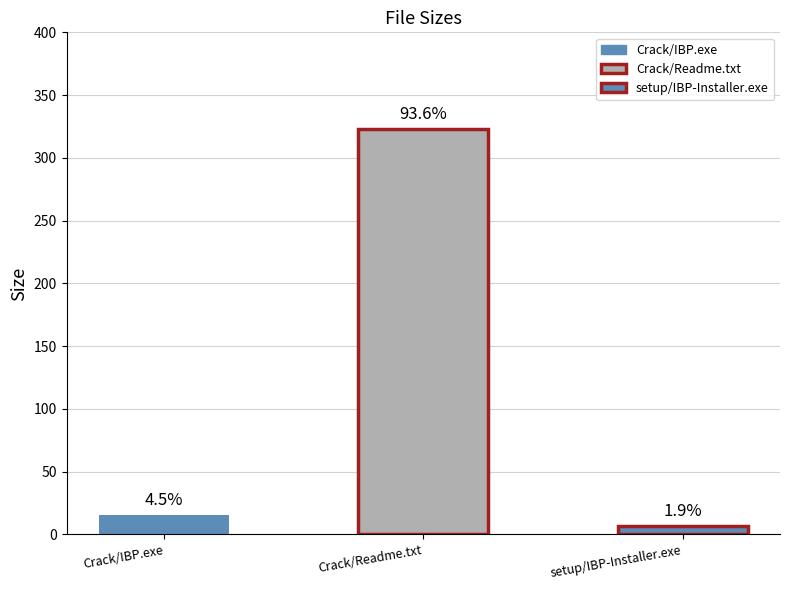

List the labels in order of value, smallest first.

setup/IBP-Installer.exe, Crack/IBP.exe, Crack/Readme.txt